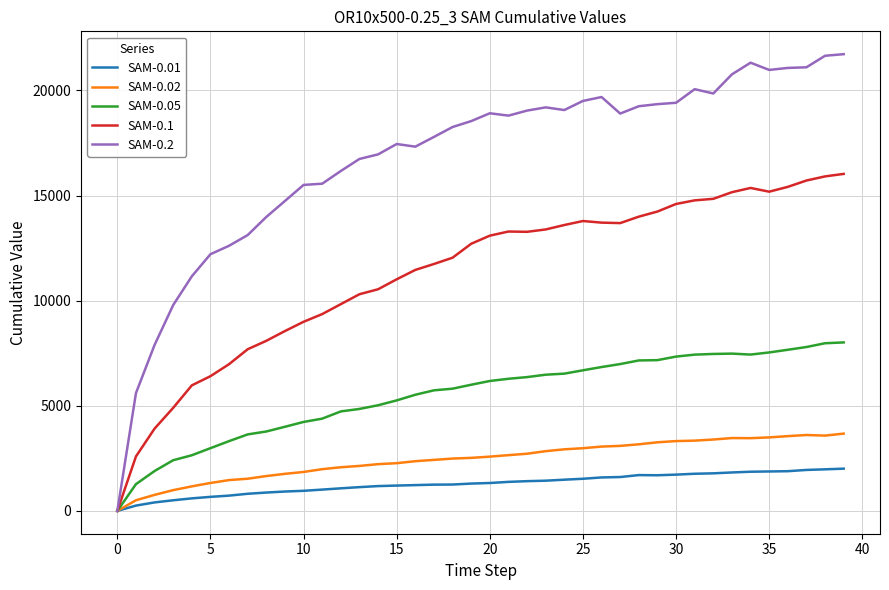

List the series in order of their peak value, highest first.

SAM-0.2, SAM-0.1, SAM-0.05, SAM-0.02, SAM-0.01